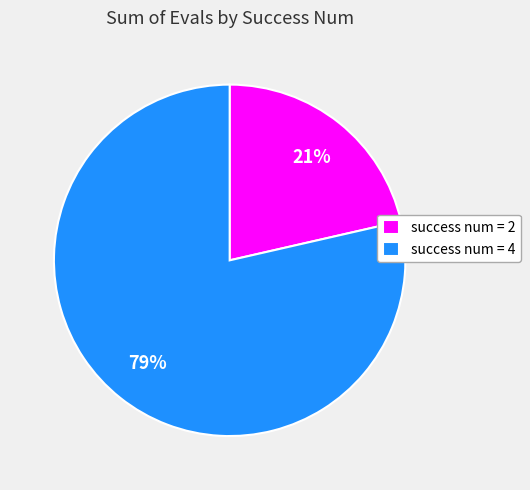

What is the smallest slice in the pie chart?

success num = 2